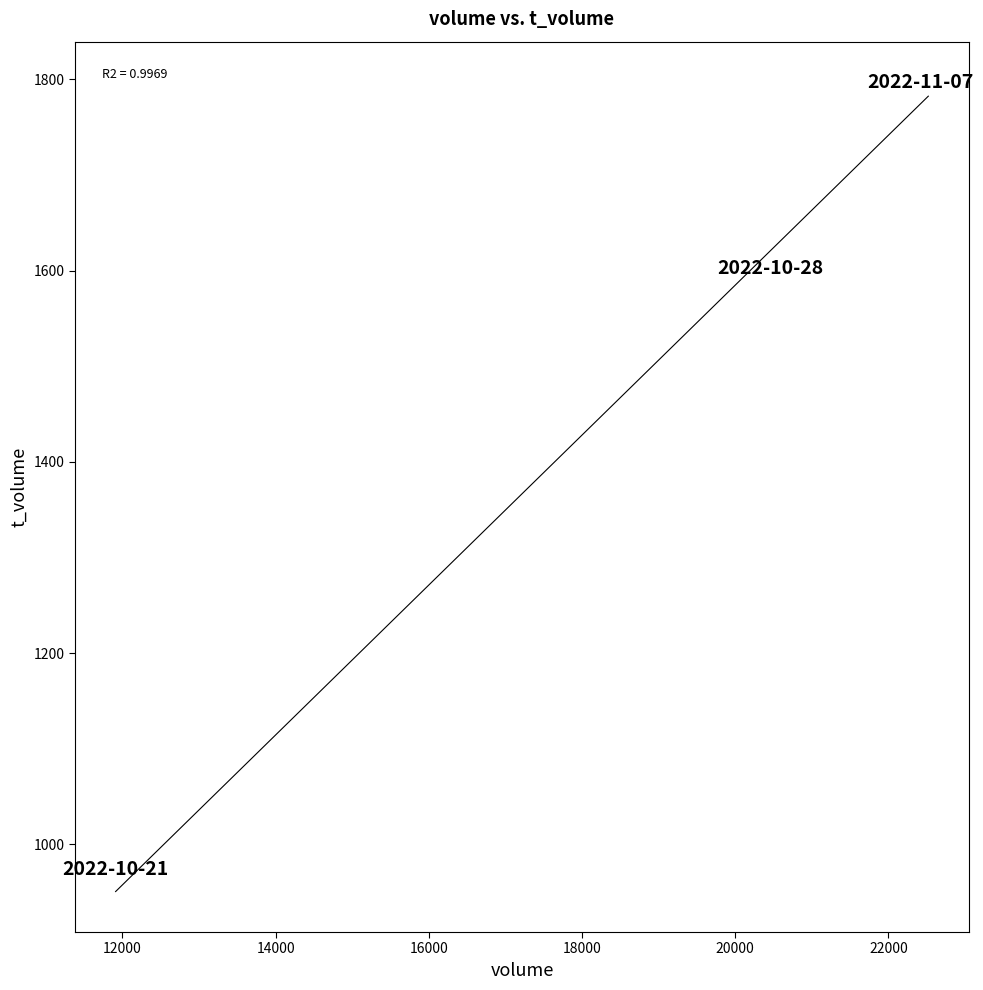

What Y value in the scatter plot is closest to 1385?

1329